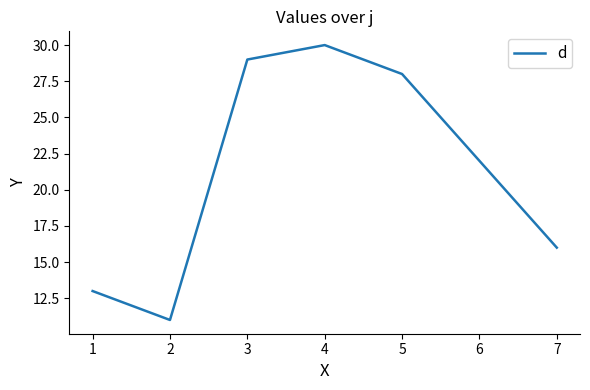

What is the difference between the values at 1 and 3?

16